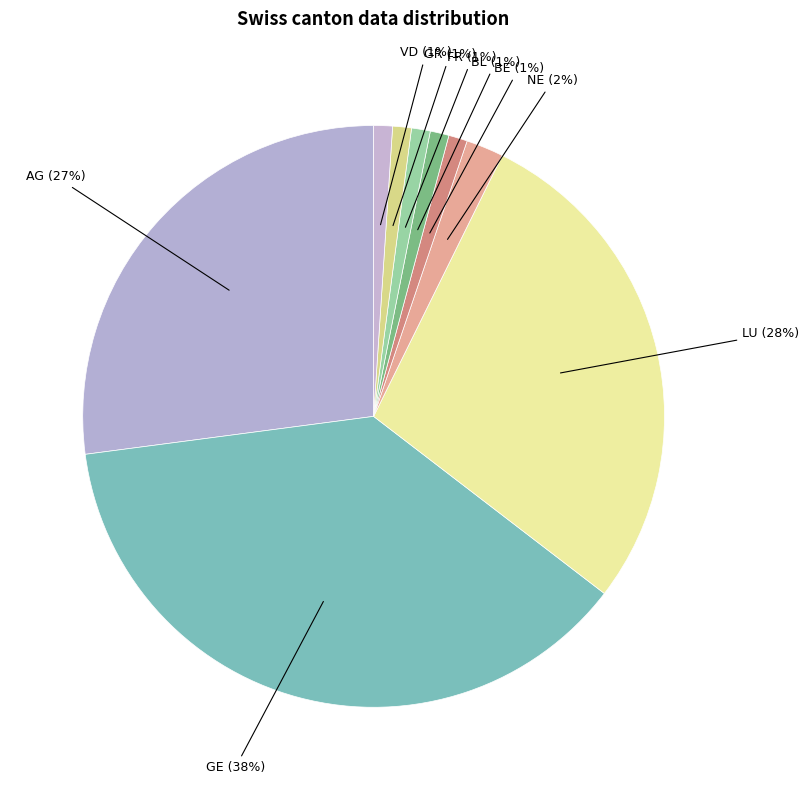

What is the largest slice in the pie chart?

GE